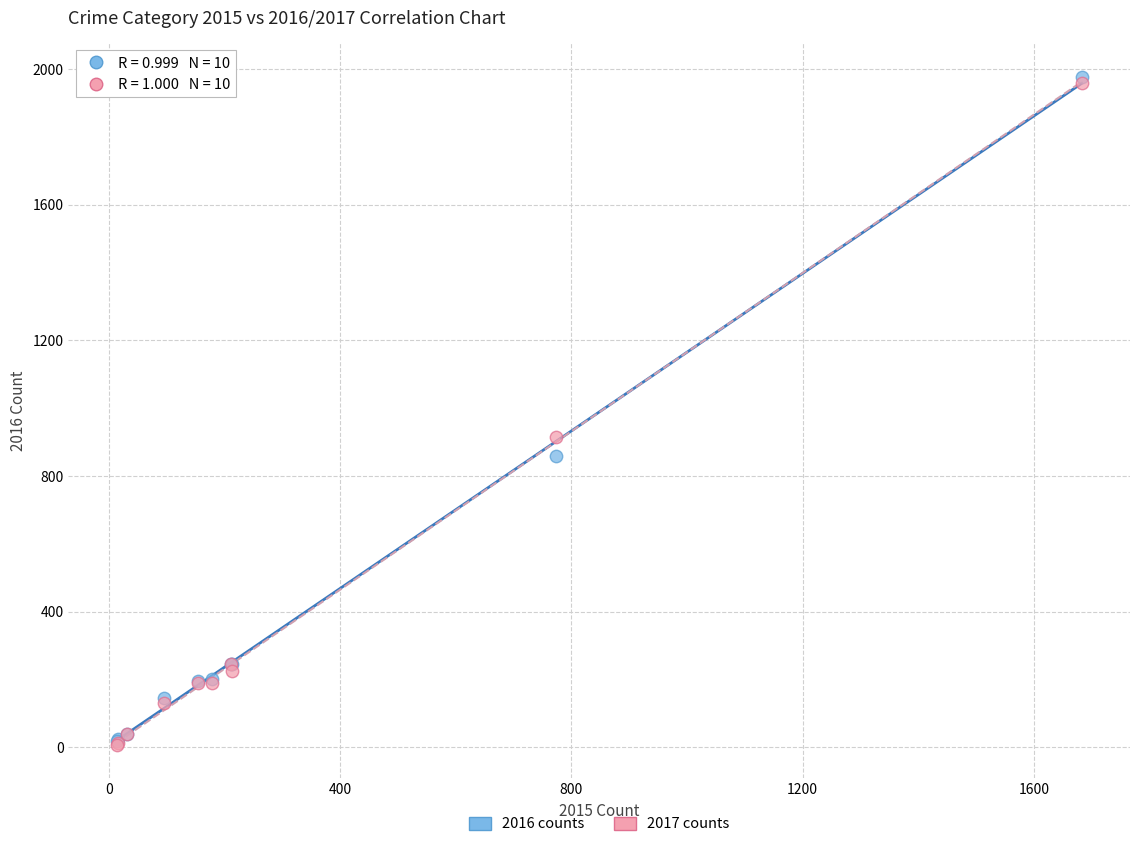

Which series contains the highest Y value?

2016 counts